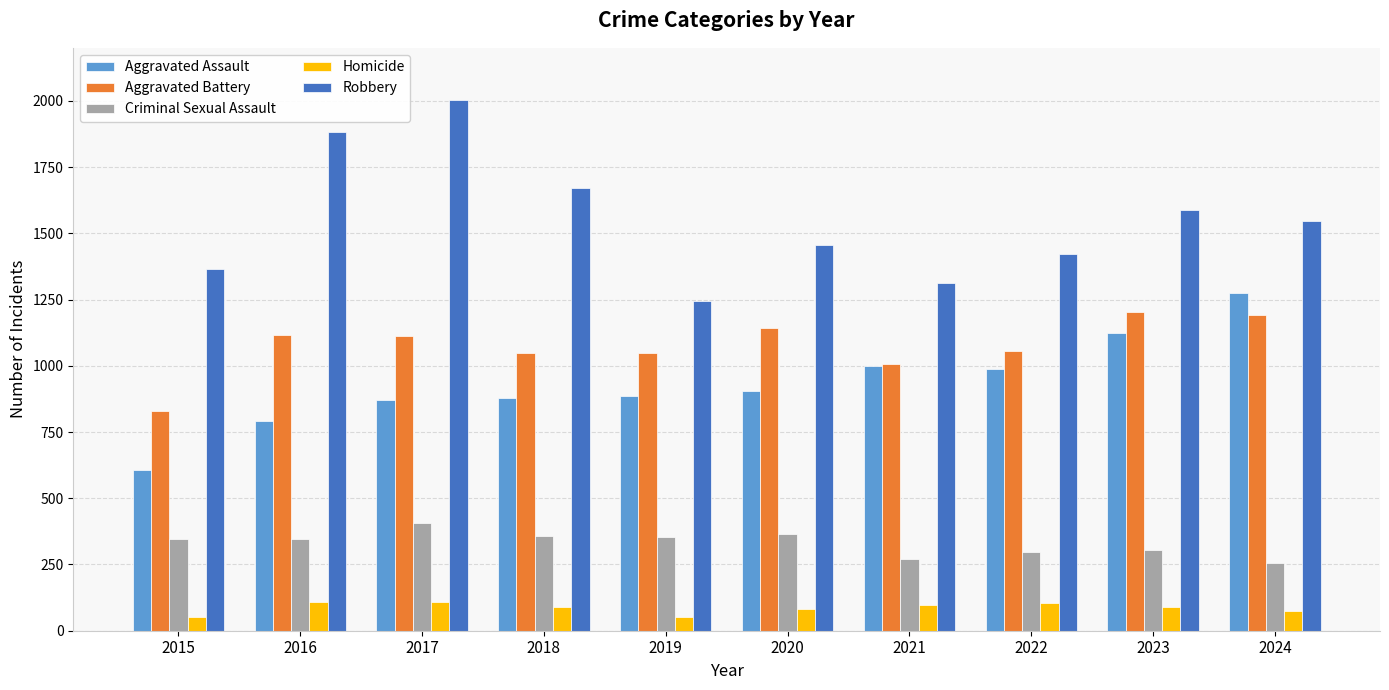

What is the difference between the Aggravated Battery values at 2022 and 2020?

89